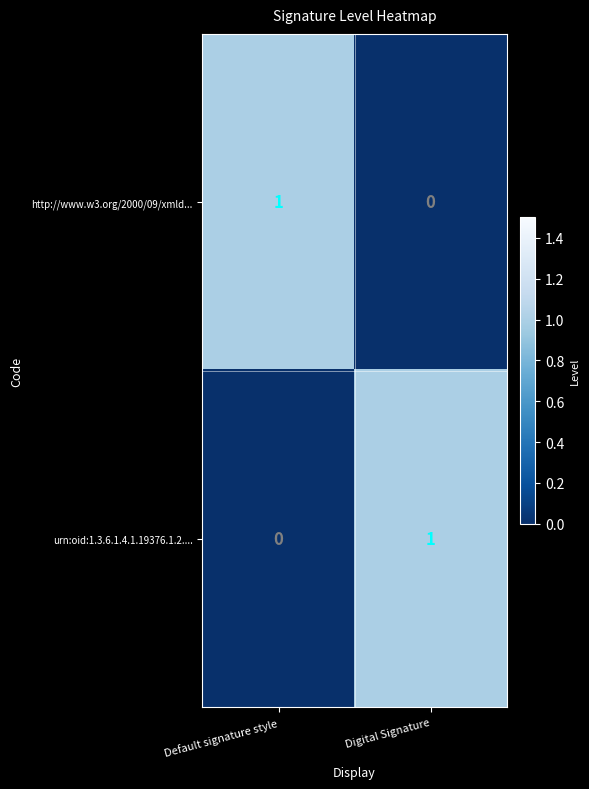

At Default signature style, list the series in order from smallest to largest.

urn:oid:1.3.6.1.4.1.19376.1.2...., http://www.w3.org/2000/09/xmld...